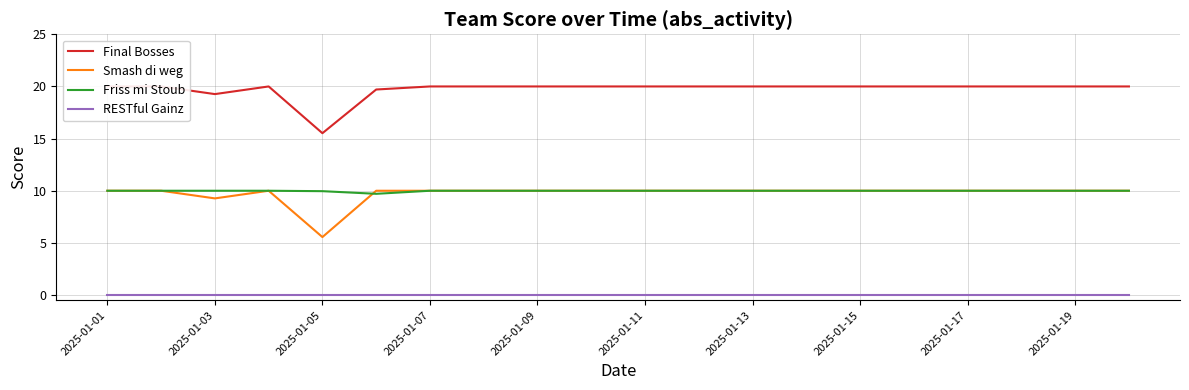

Which series has the widest spread of values?

Final Bosses